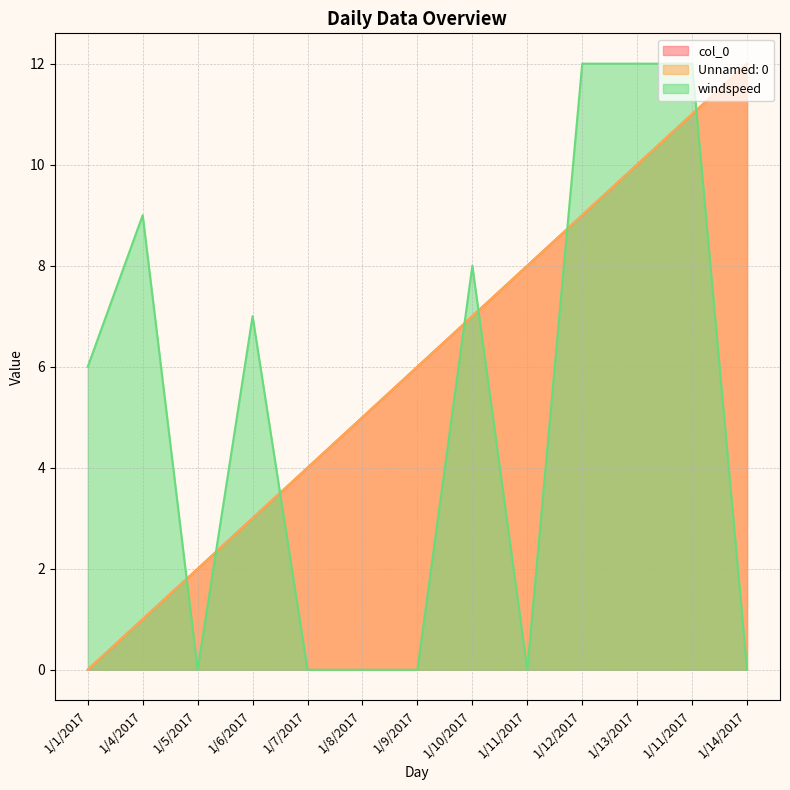

What is the greatest value displayed?

12